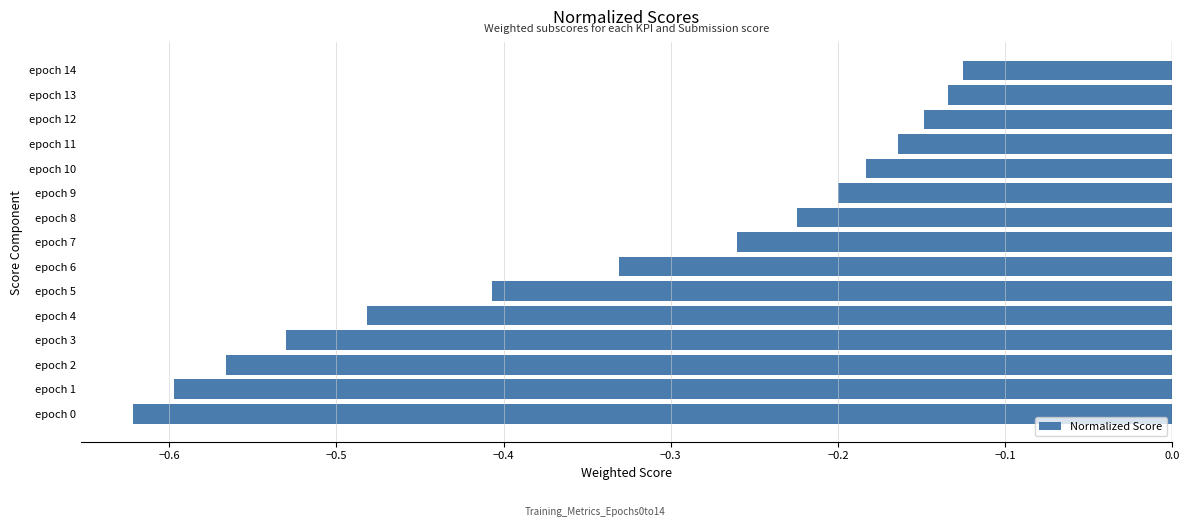

What is the difference between the maximum and minimum values?

0.5